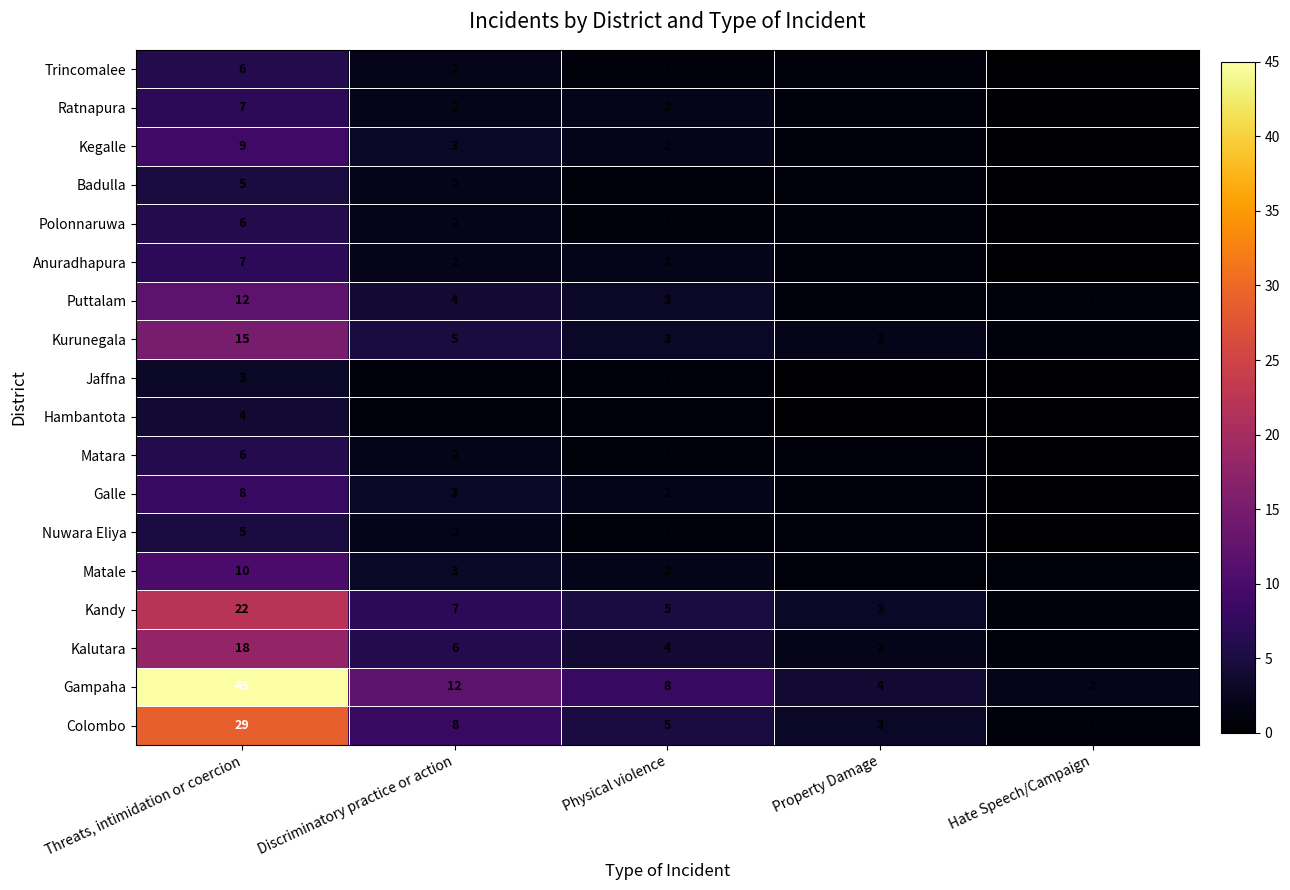

How many distinct data groups are displayed?

18